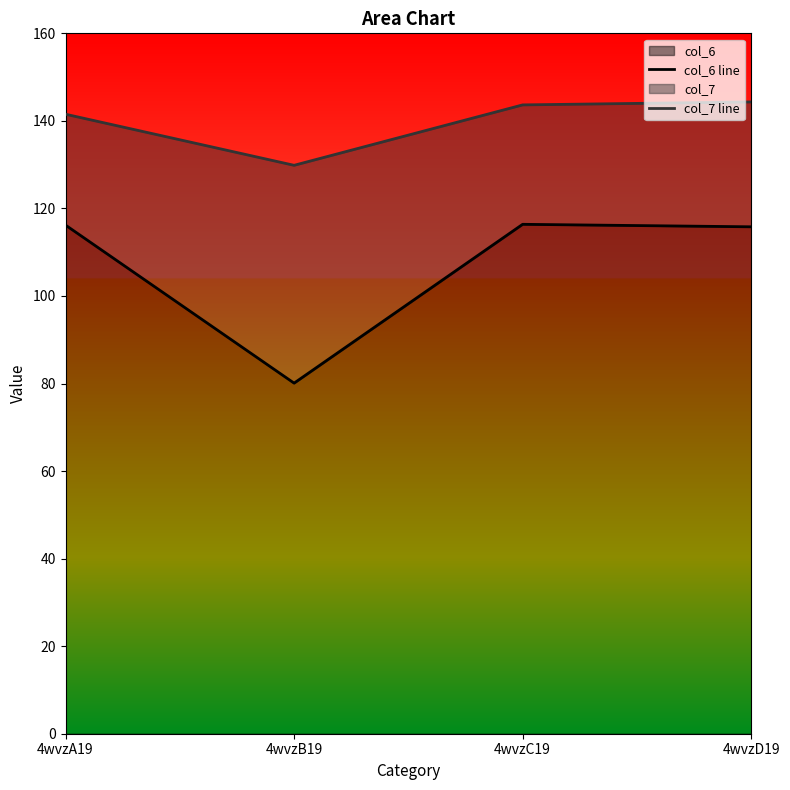

The value of col_6 line at 4wvzA19 is 116.2. True or false?

True